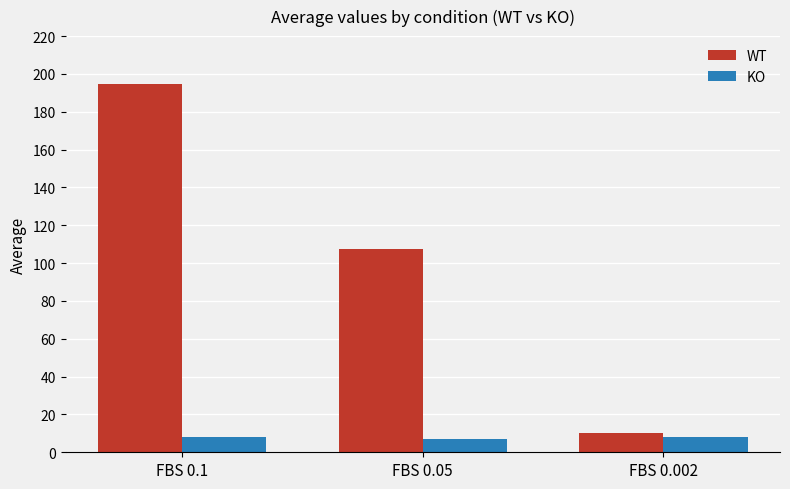

How many groups of bars are there?

3